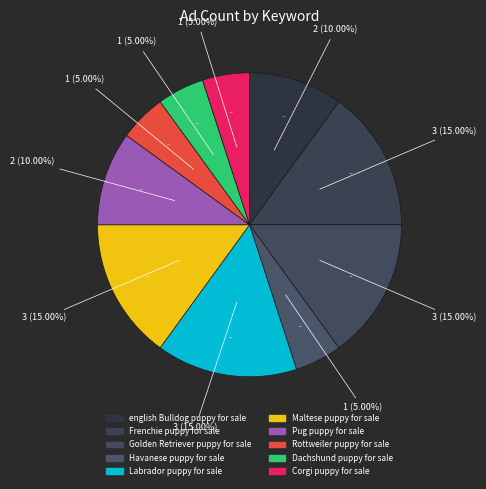

Which slice is the smallest?

Havanese puppy for sale